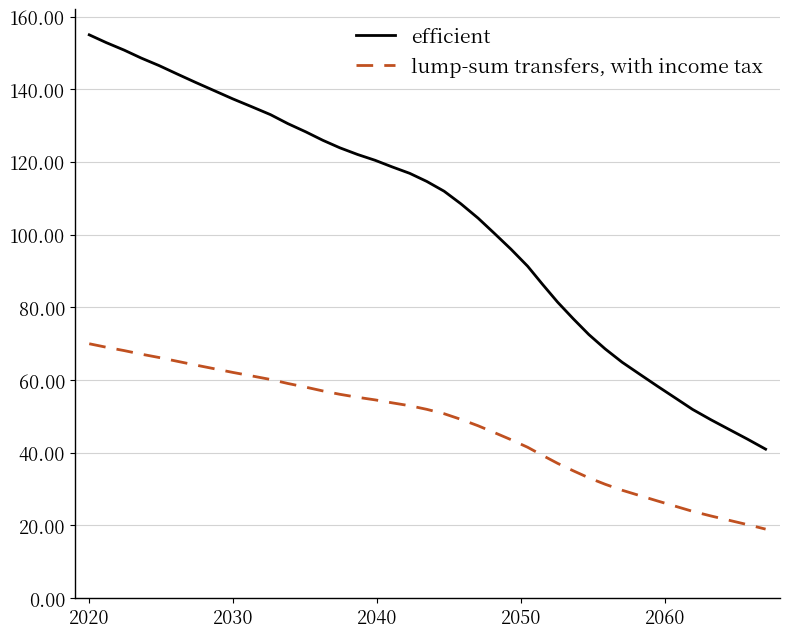

At how many categories does at least one series exceed 51?

36